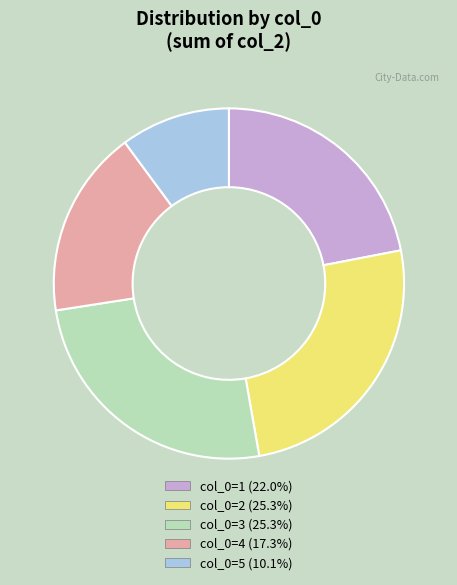

Do col_0=3 (25.3%) and col_0=2 (25.3%) together represent more than half of the pie?

Yes